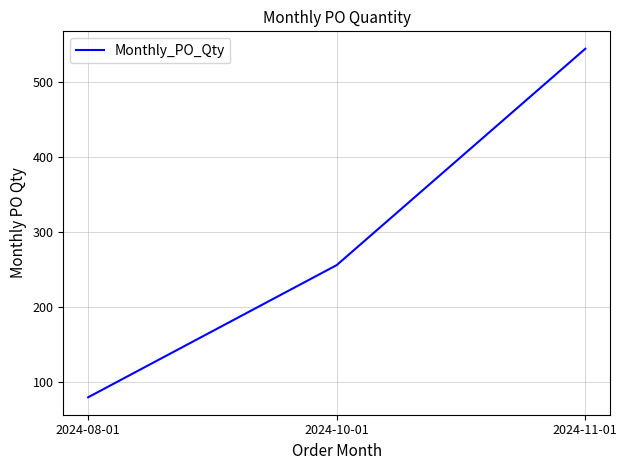

List the labels in order of value, smallest first.

2024-08-01, 2024-10-01, 2024-11-01